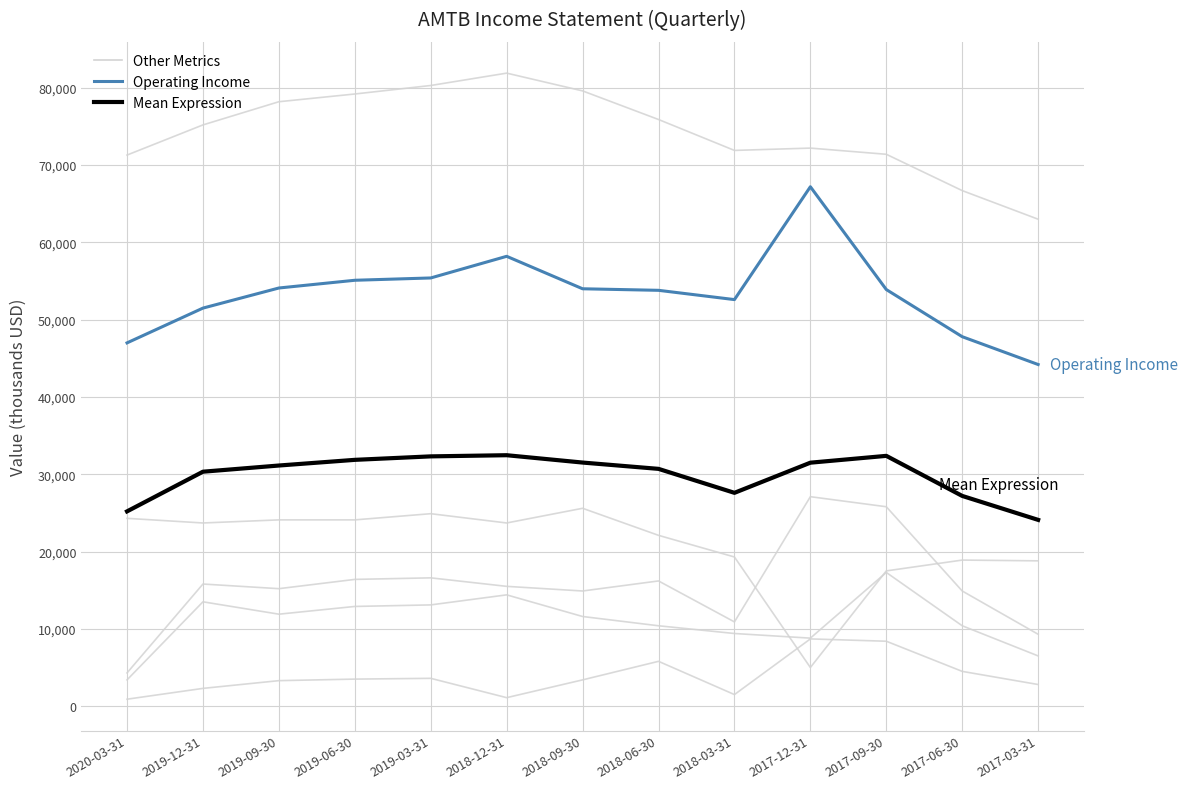

Which label corresponds to the largest value in the chart?

2018-12-31